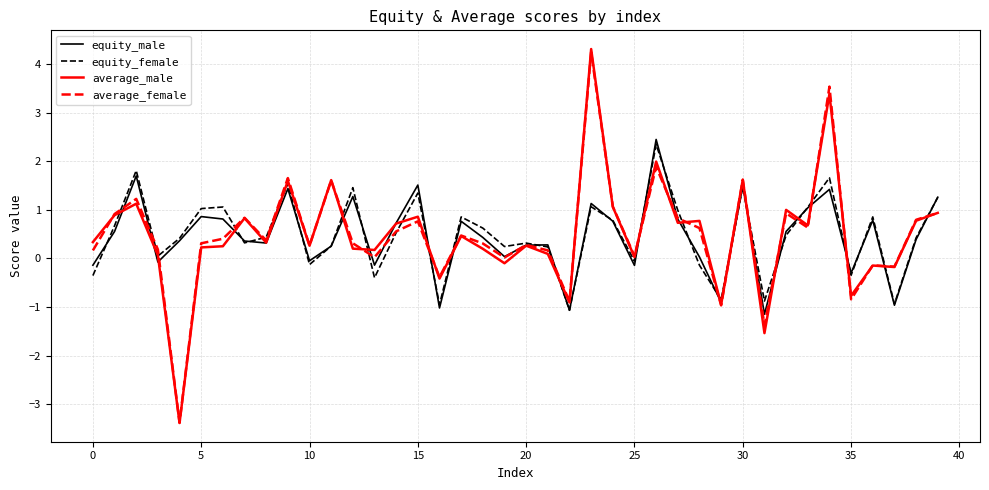

What is the greatest value displayed?

4.3